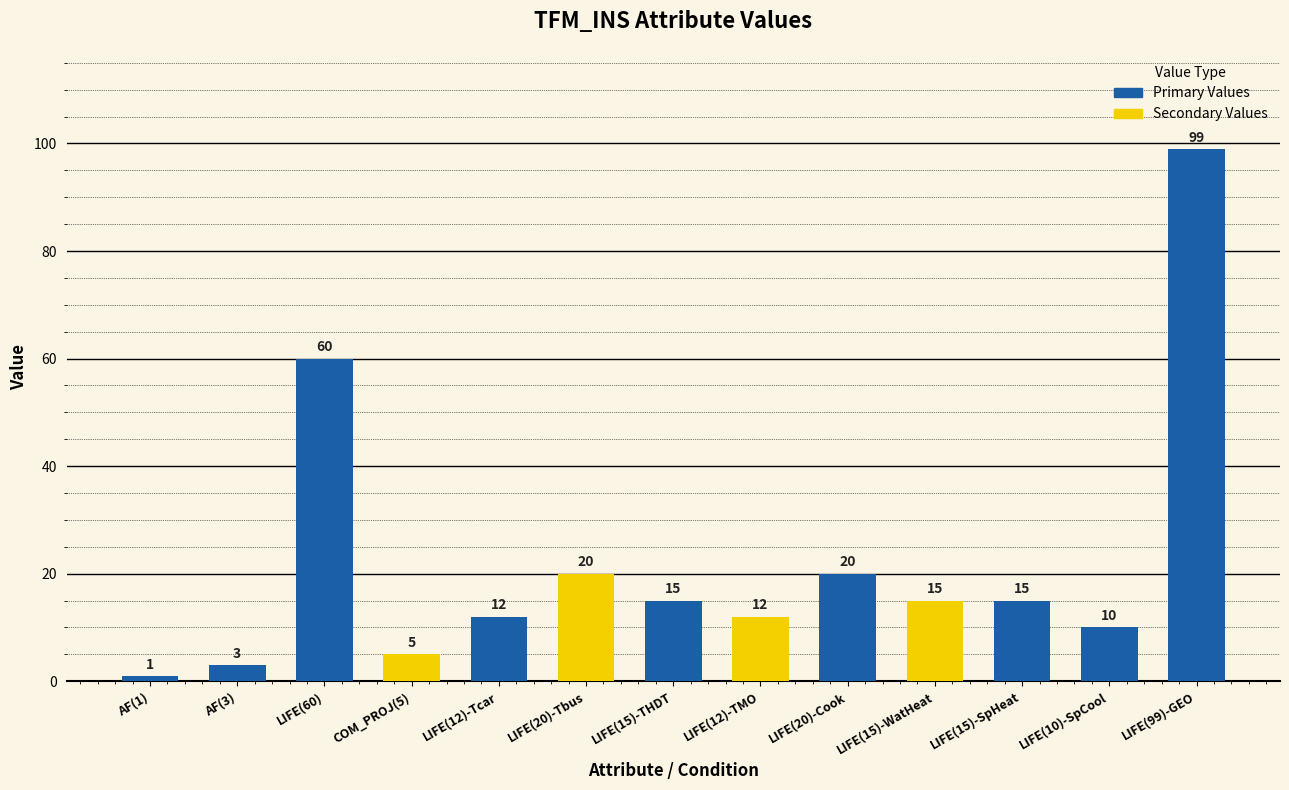

What is the value of the 7th bar from the left?

15